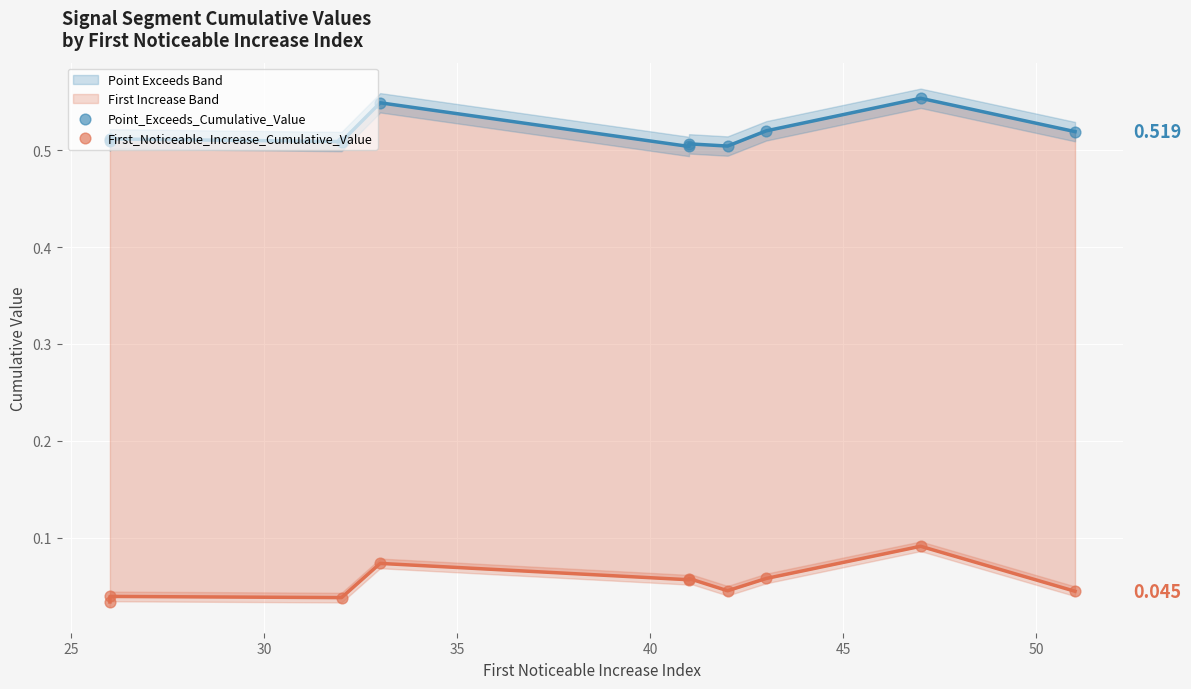

What is the total value across all series at 25?

0.6